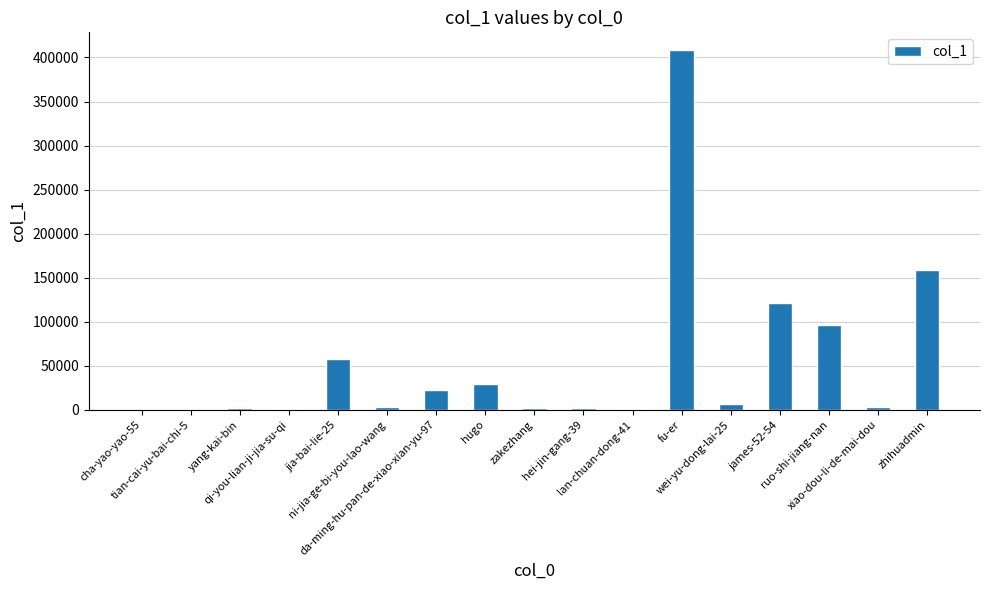

What is the sum of all values?

913308